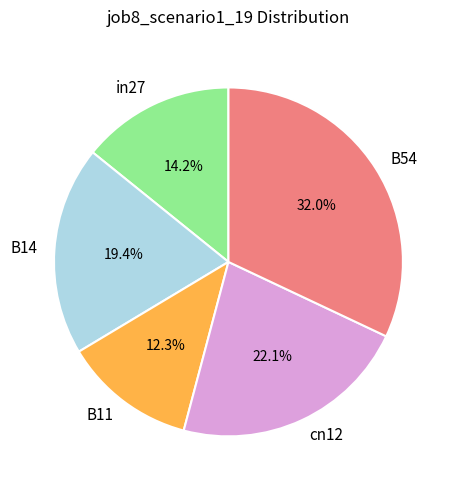

Combined, do B11 and in27 account for over 50%?

No